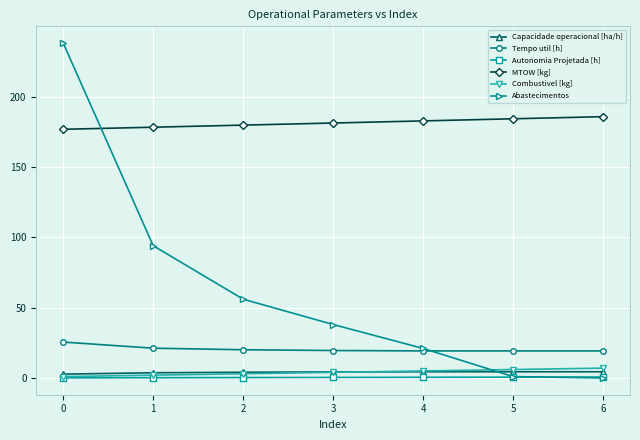

What is the lowest value of the Tempo util [h] series?

19.2